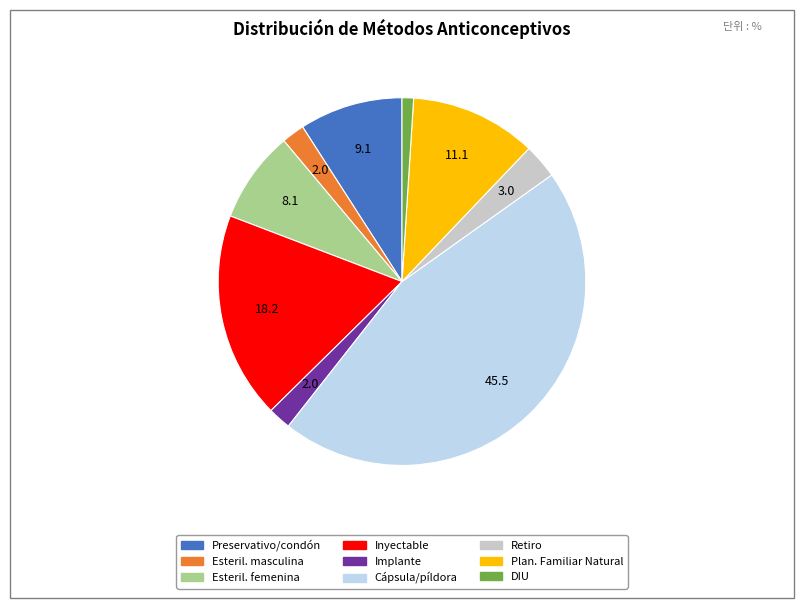

Is there a majority slice in this chart?

No